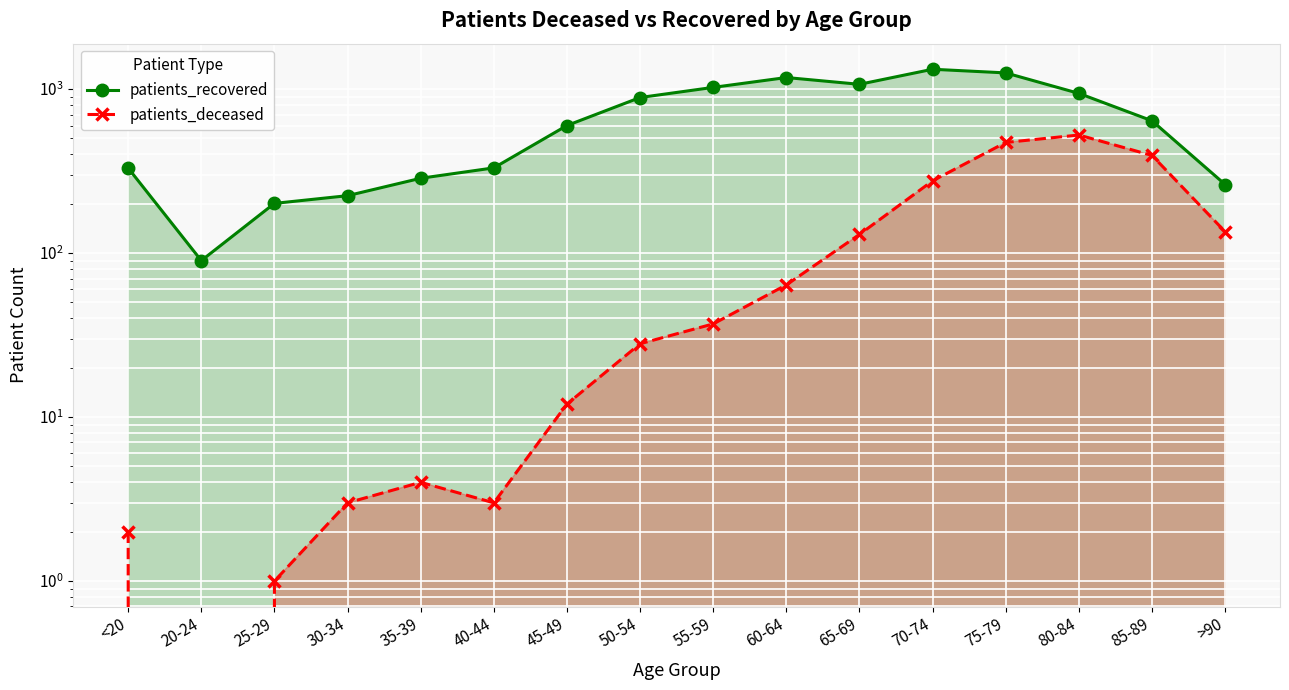

Does the chart display data point markers on the line(s)?

Yes